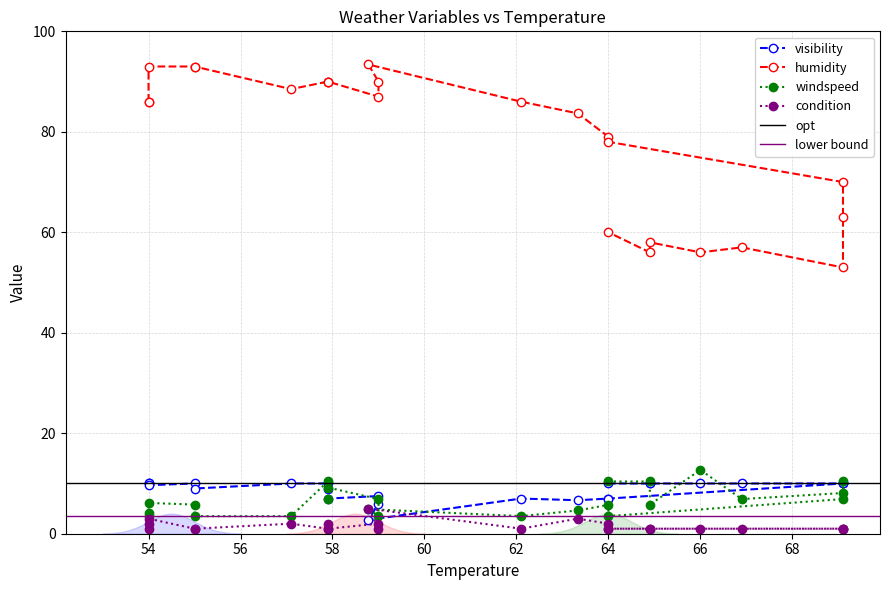

True or false: windspeed and condition intersect in this chart.

True